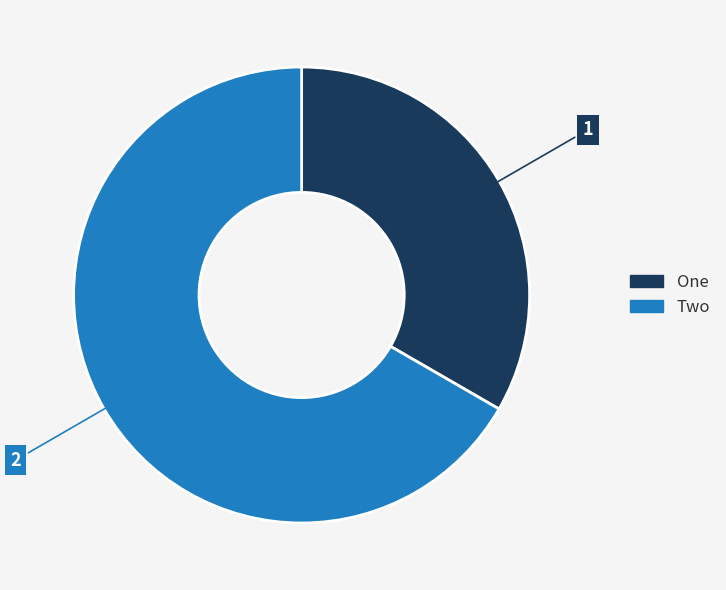

Does any single category account for the majority?

Yes